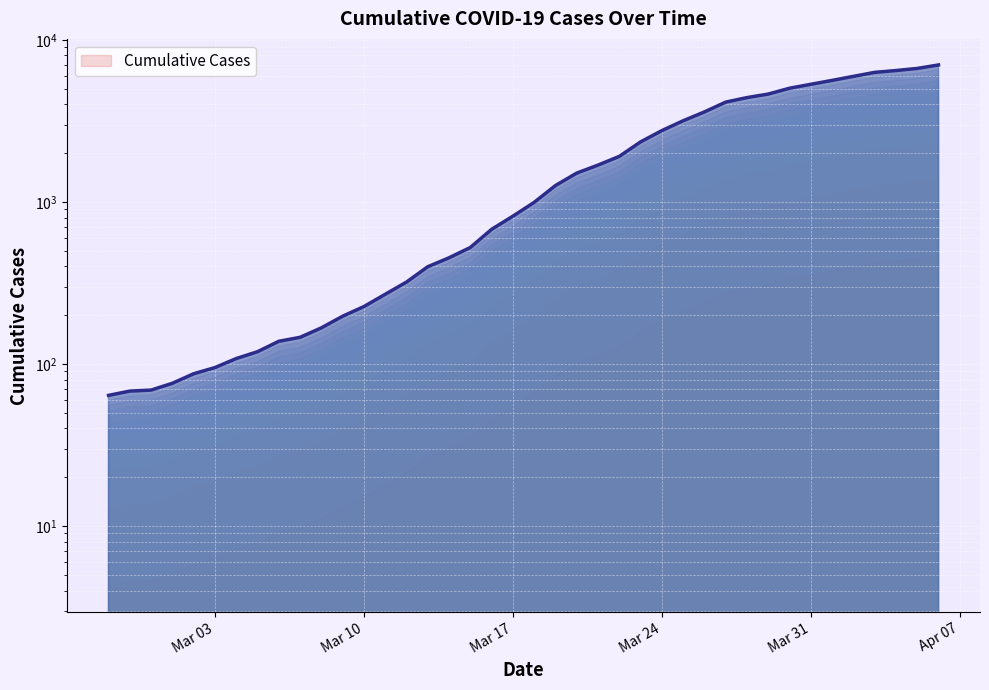

Count the number of values greater than 993.

19